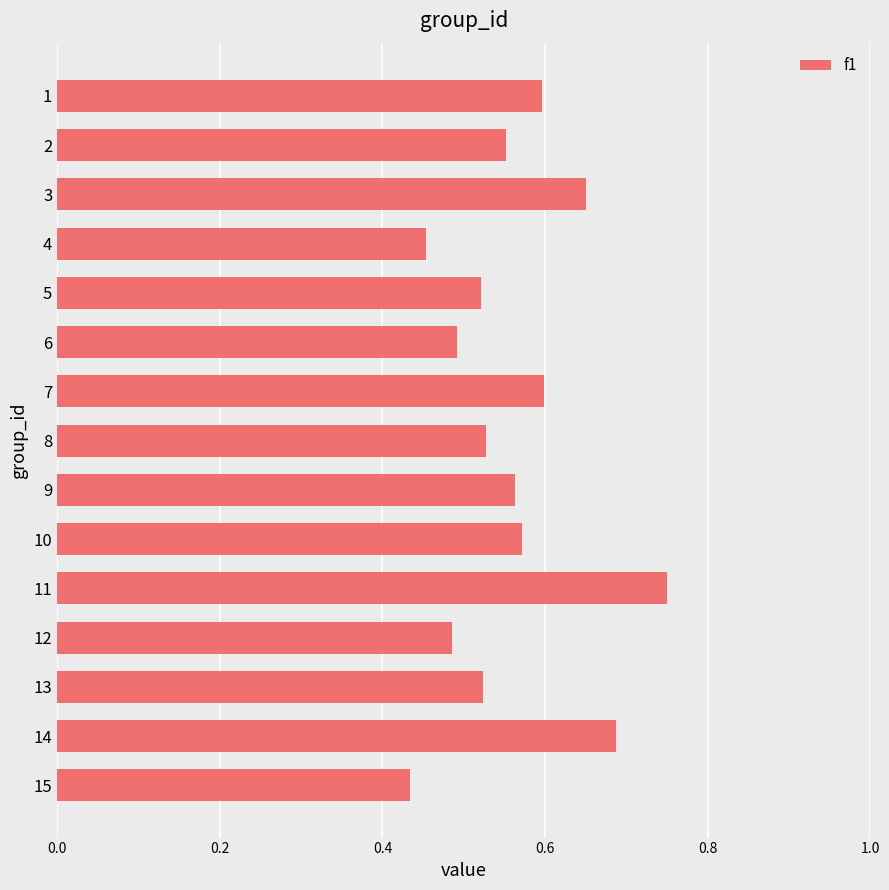

Are the bars horizontal?

Yes